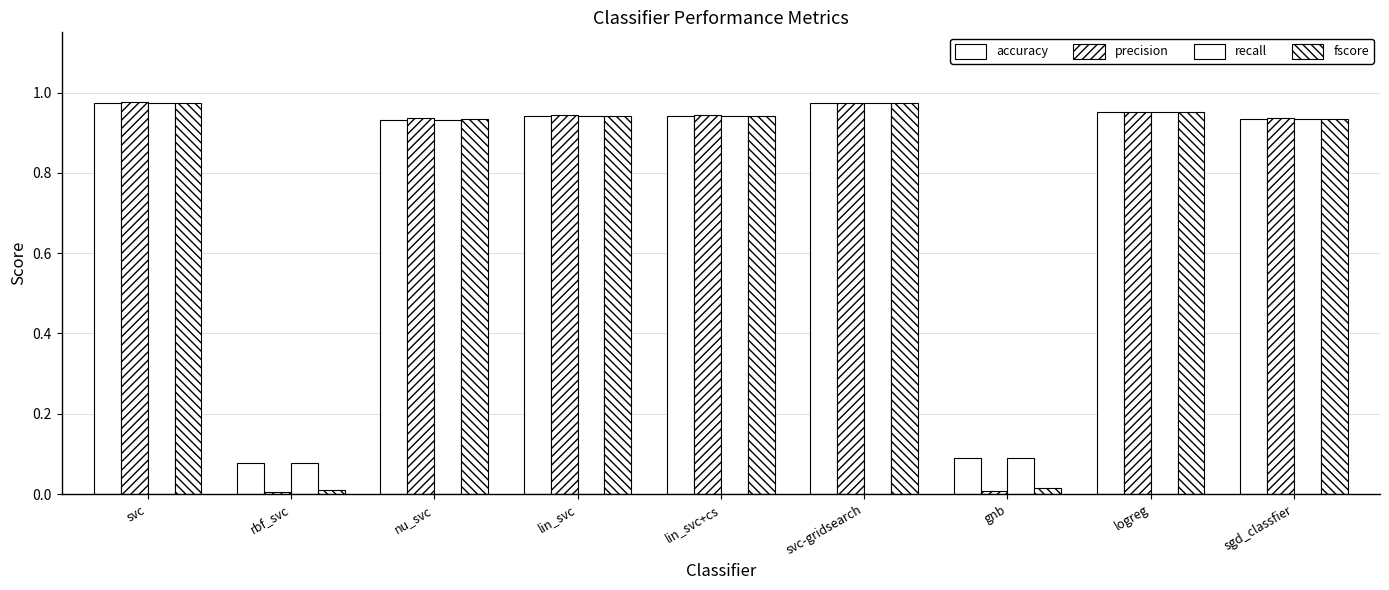

How many groups of bars are there?

9